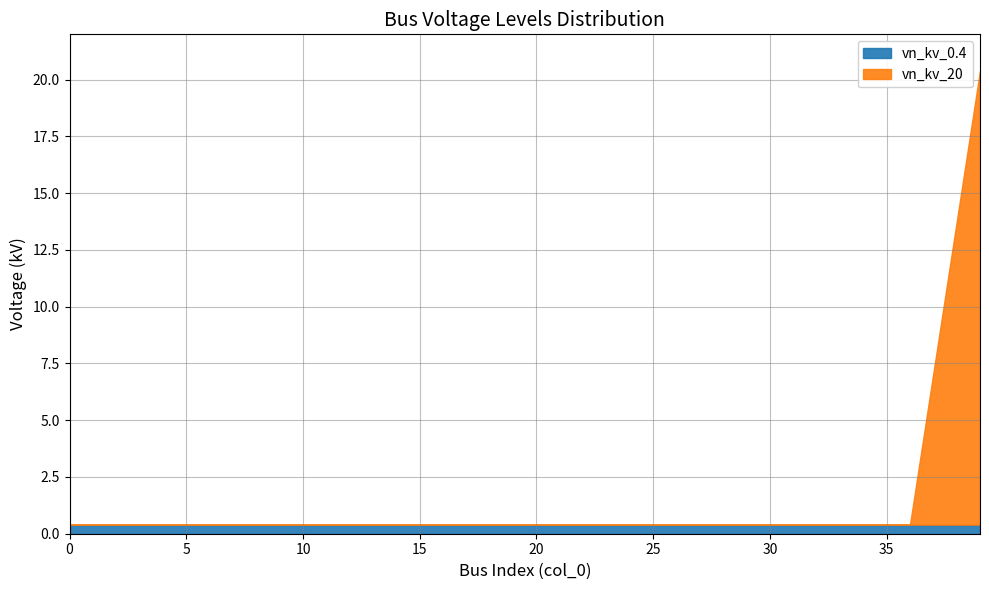

Between 28 and 22, which is larger?

28